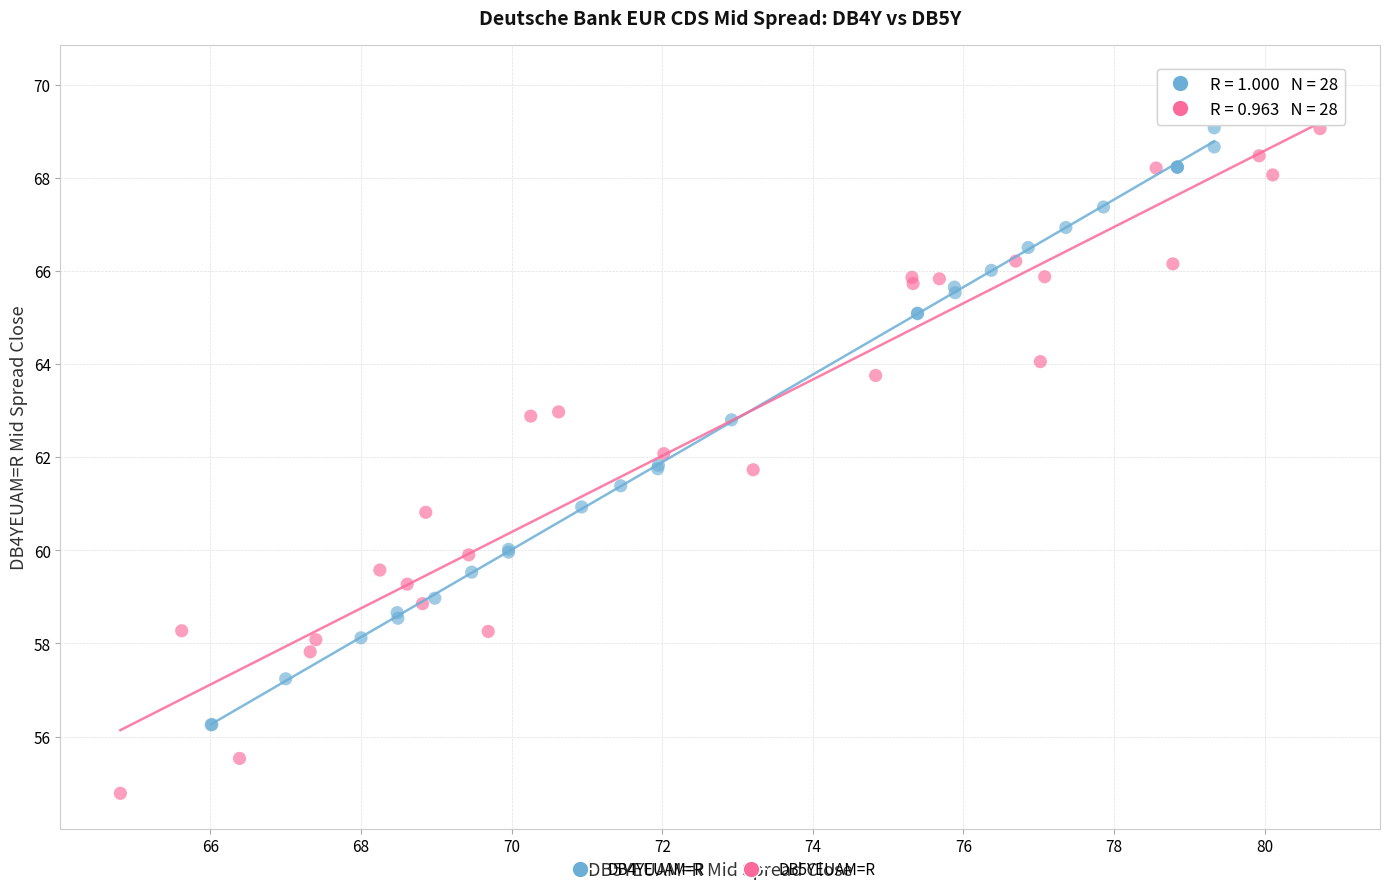

Which series contains the lowest Y value?

DB5YEUAM=R